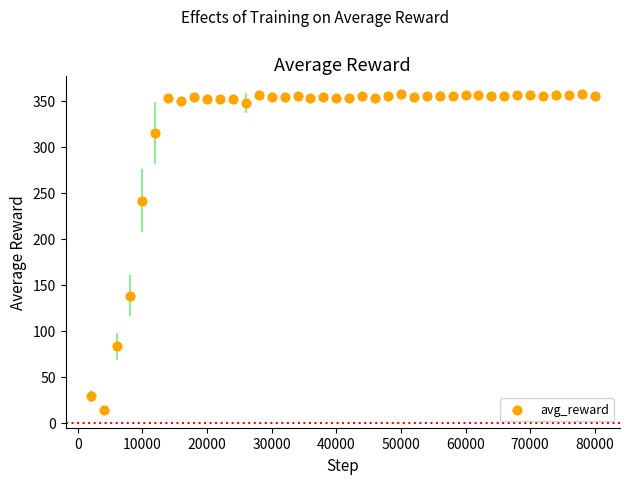

What is the range of Y values (max minus min)?

343.2